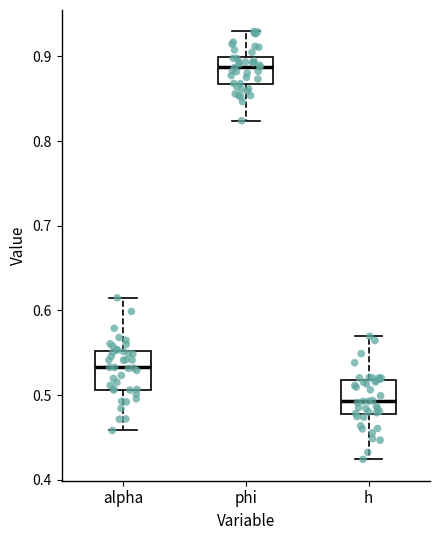

Reading left to right, transcribe this box plot: for each box, give where its median line is, the range the box spans, and where its two whiskers end, as read against the y-axis. The values are not printed on the chart, so give them approximately, as read against the axis.

alpha: median 0.53, box 0.51 to 0.55, whiskers 0.46 to 0.61
phi: median 0.89, box 0.87 to 0.90, whiskers 0.82 to 0.93
h: median 0.49, box 0.48 to 0.52, whiskers 0.42 to 0.57